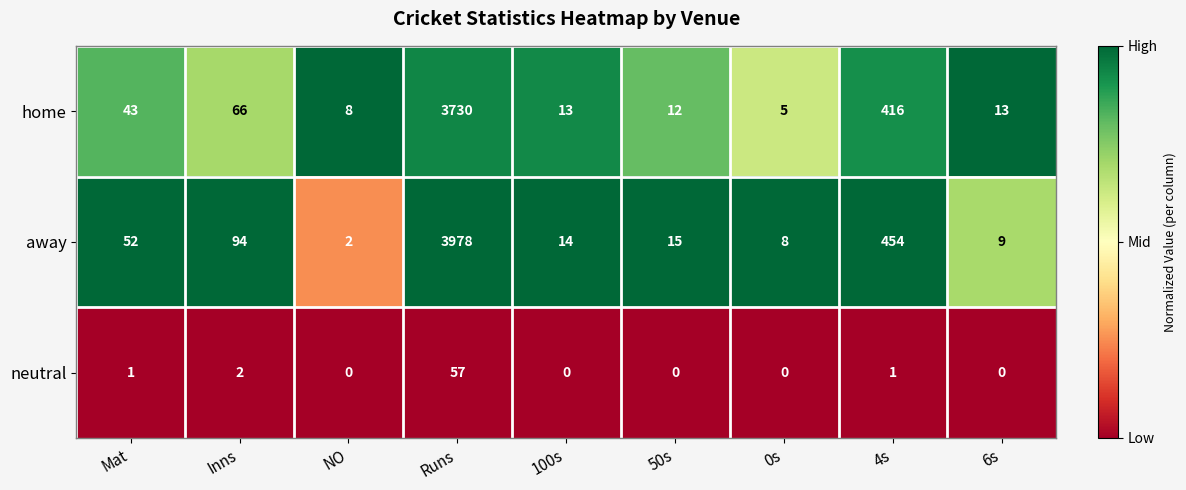

Reading left to right, extract all data points from this chart.

home: 43	66	8	3730	13	12	5	416	13
away: 52	94	2	3978	14	15	8	454	9
neutral: 1	2	0	57	0	0	0	1	0